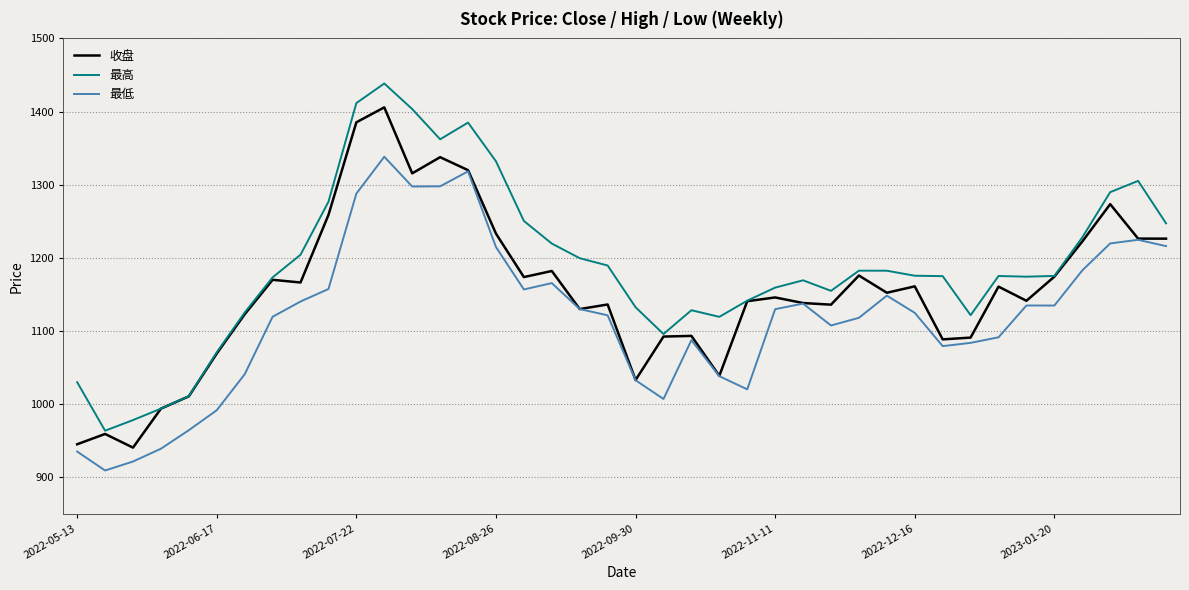

List the series in order of their overall mean, highest first.

最高, 收盘, 最低